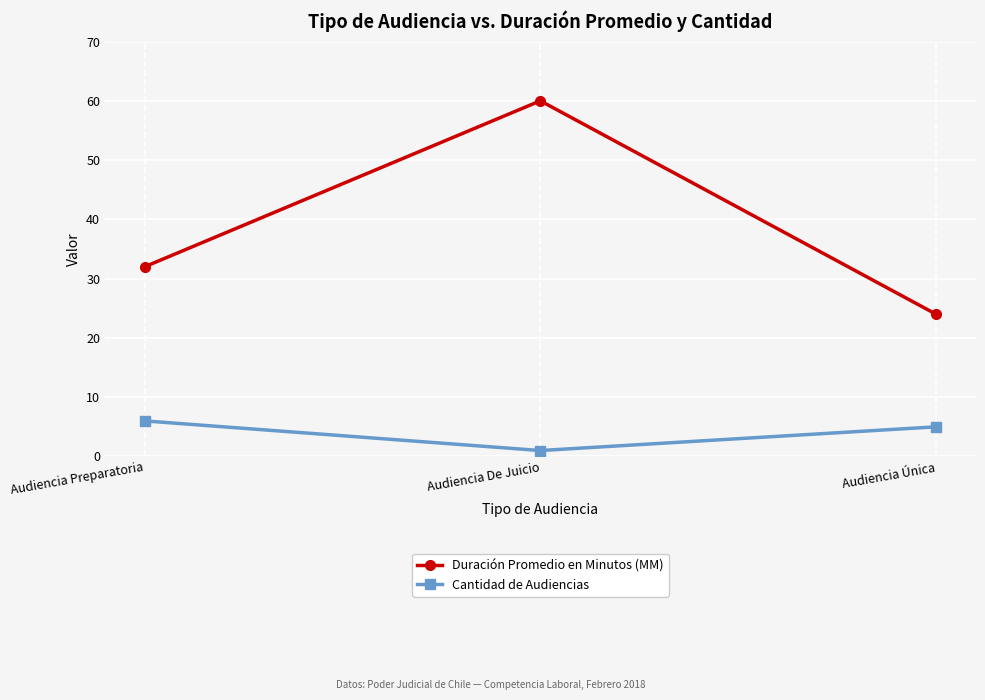

What are all the series names shown in the legend?

Duración Promedio en Minutos (MM), Cantidad de Audiencias